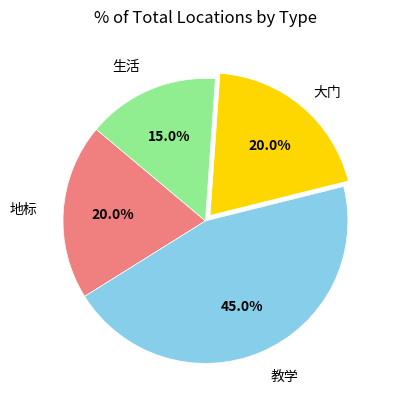

How much of the chart is everything except 地标?

80.0%